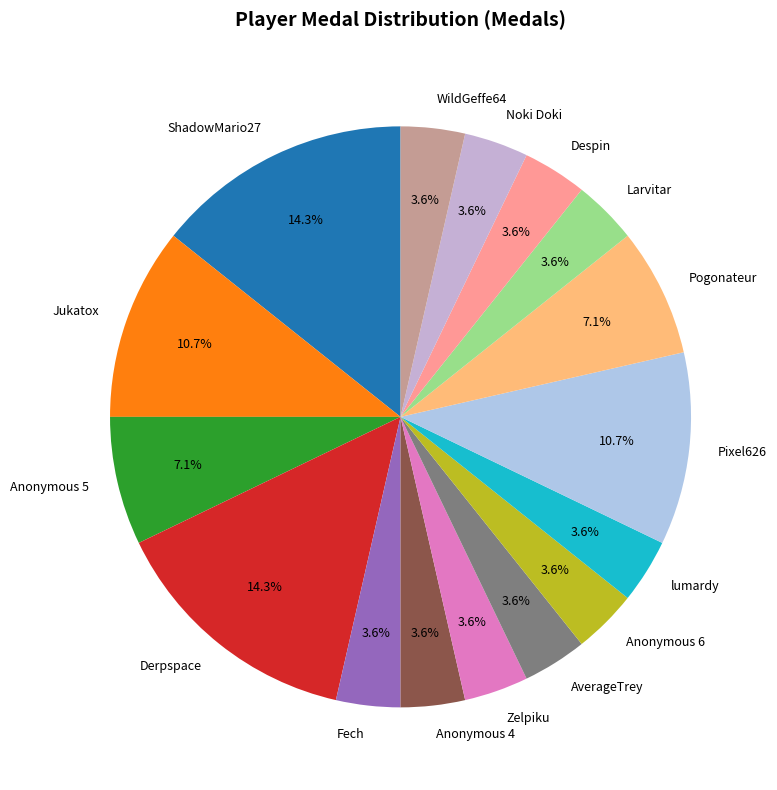

To the nearest percent, what is the difference between the largest and smallest slice percentages?

11%